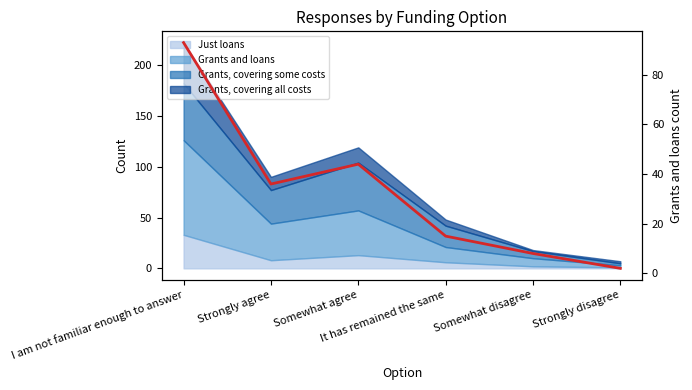

List the labels in order of value, largest first.

I am not familiar enough to answer, Somewhat agree, Strongly agree, It has remained the same, Somewhat disagree, Strongly disagree